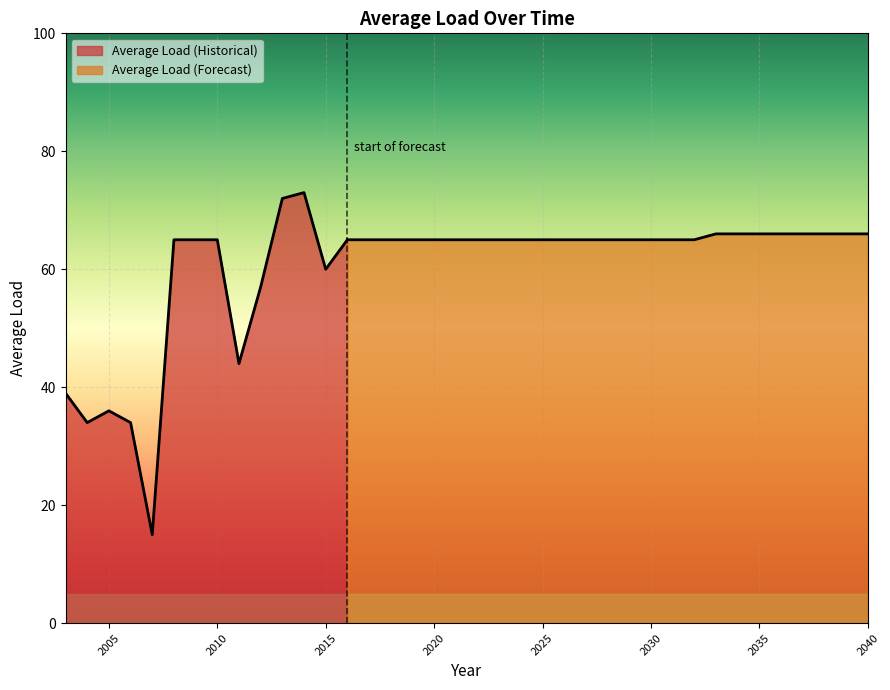

True or false: the data shows 107 at 2017.

False